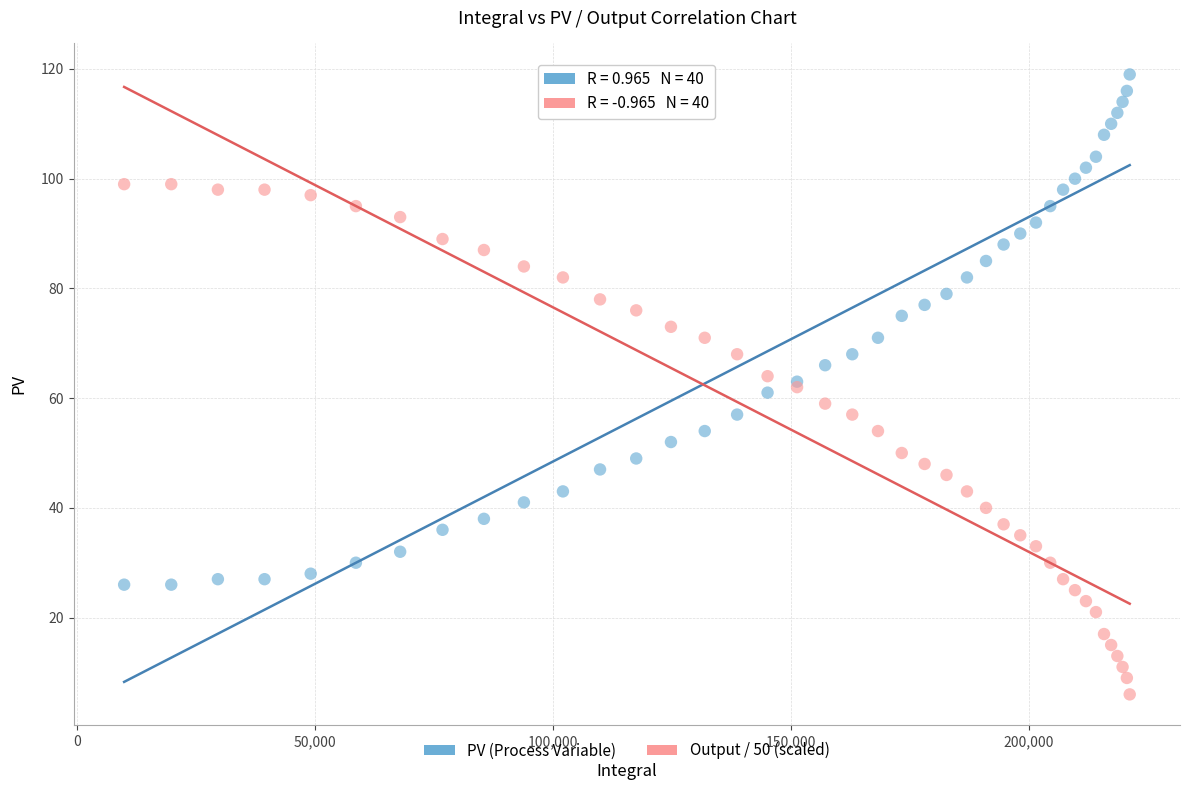

Which series contains the highest Y value?

PV (Process Variable)